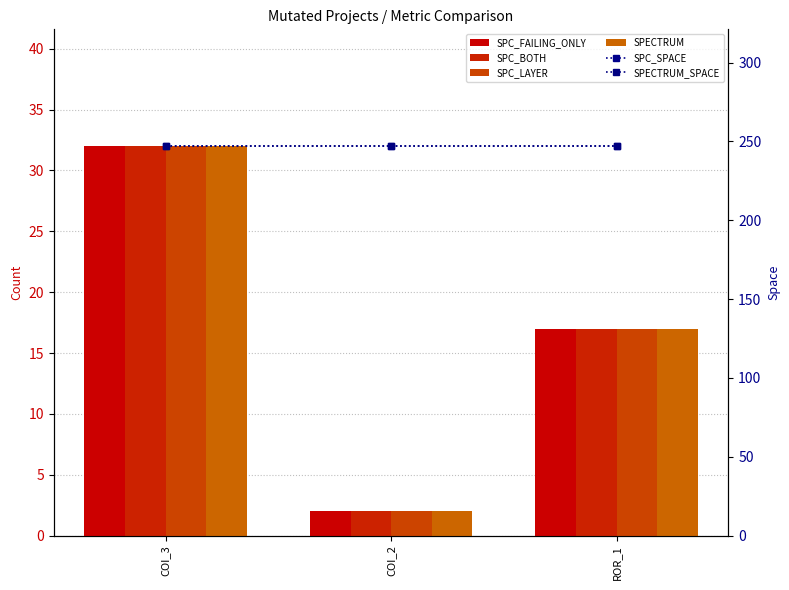

True or false: SPC_FAILING_ONLY has a value of 2 at COI_2.

True